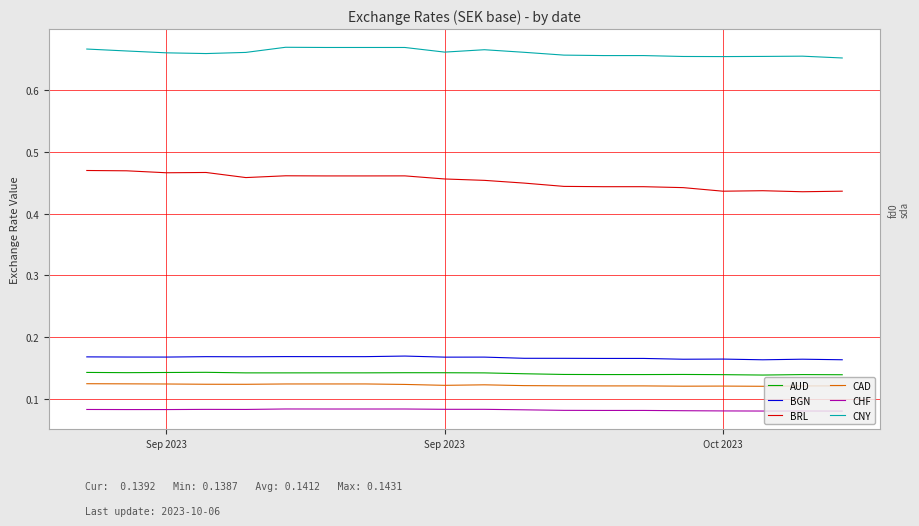

True or false: AUD and CHF intersect in this chart.

False